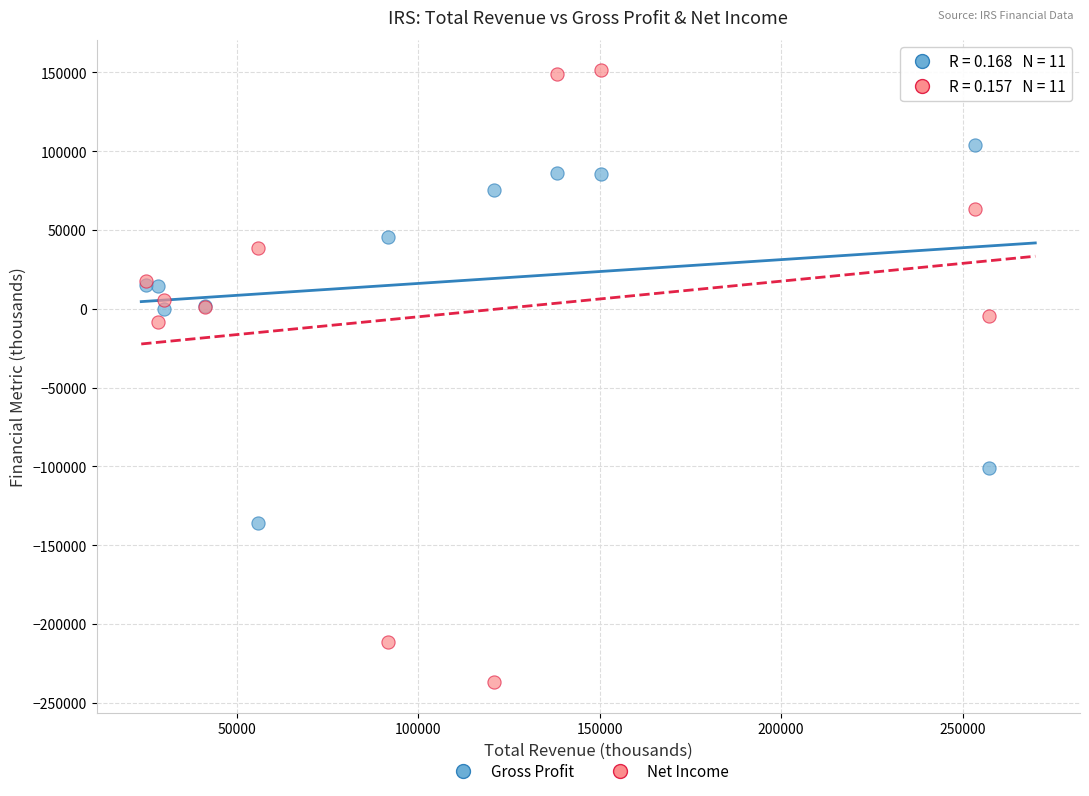

What are all the series names shown in the legend?

Gross Profit, Net Income